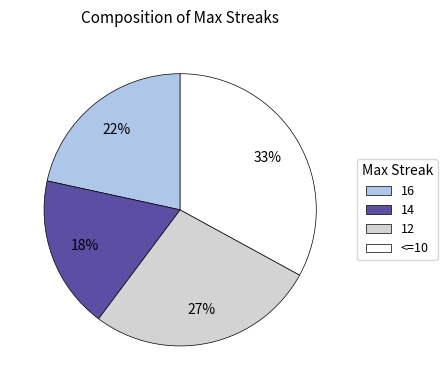

Is it true that <=10 is 40% of the pie?

False